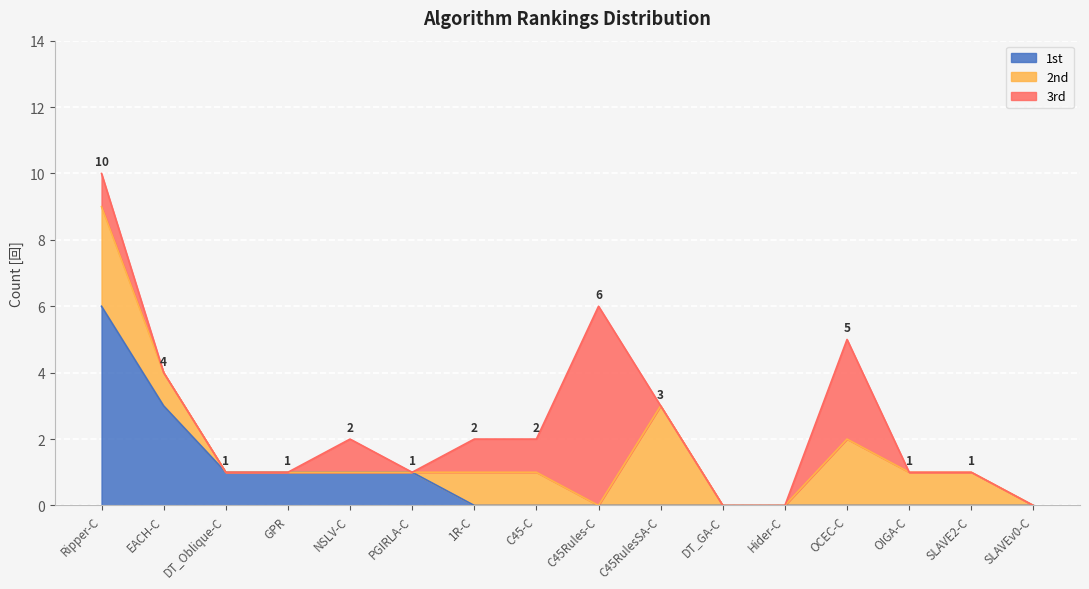

Which series ends up on top after the final intersection of 2nd and 1st?

2nd